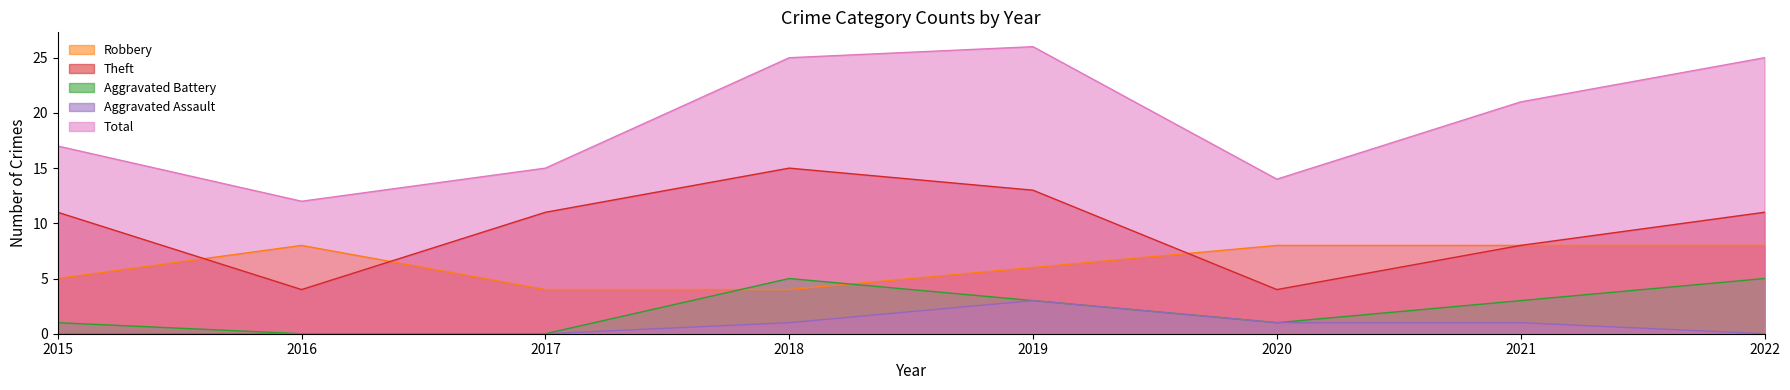

What is the greatest value displayed?

26